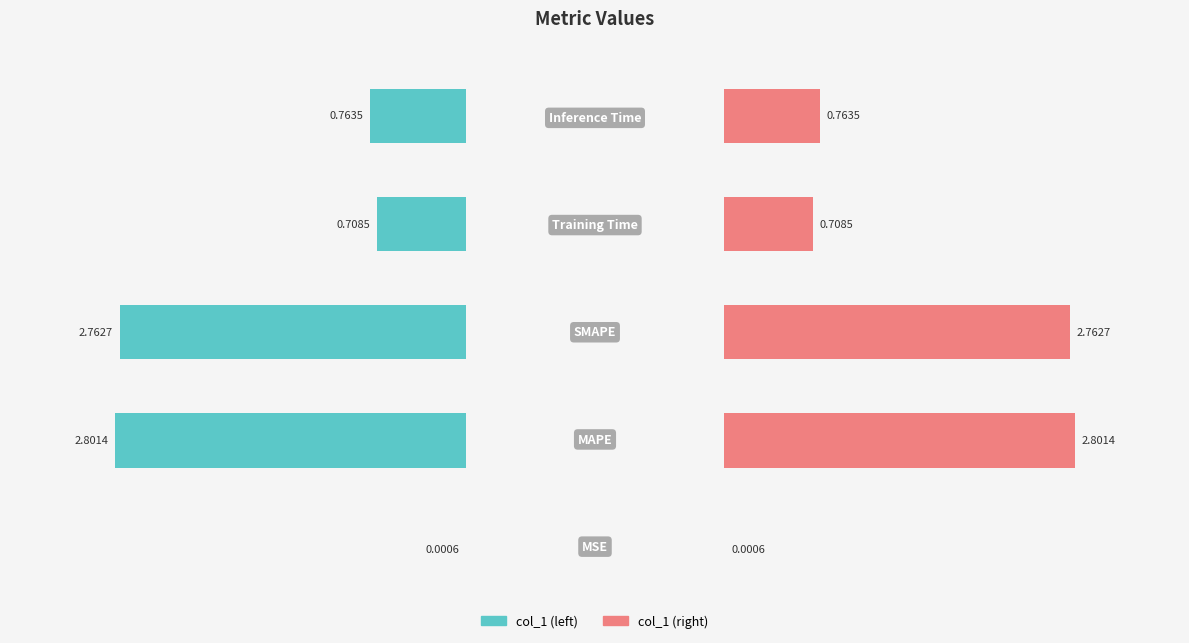

What is the difference between the maximum and second lowest values in the col_1 (right) series?

2.1